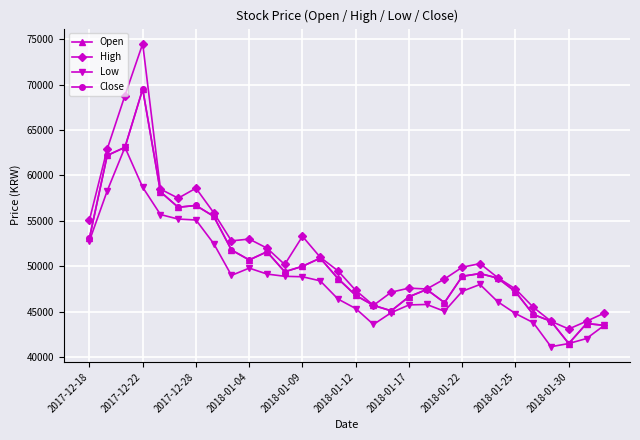

Does the chart have visible grid lines?

Yes